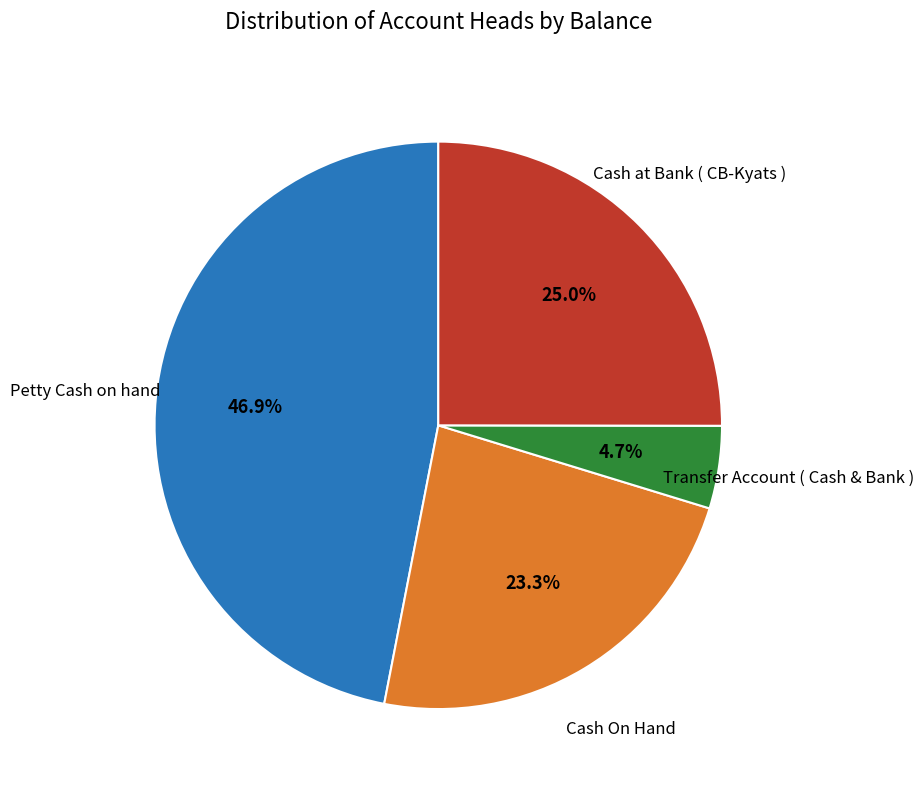

Approximately how many times larger is the value at Petty Cash on hand compared to Cash On Hand?

2.0